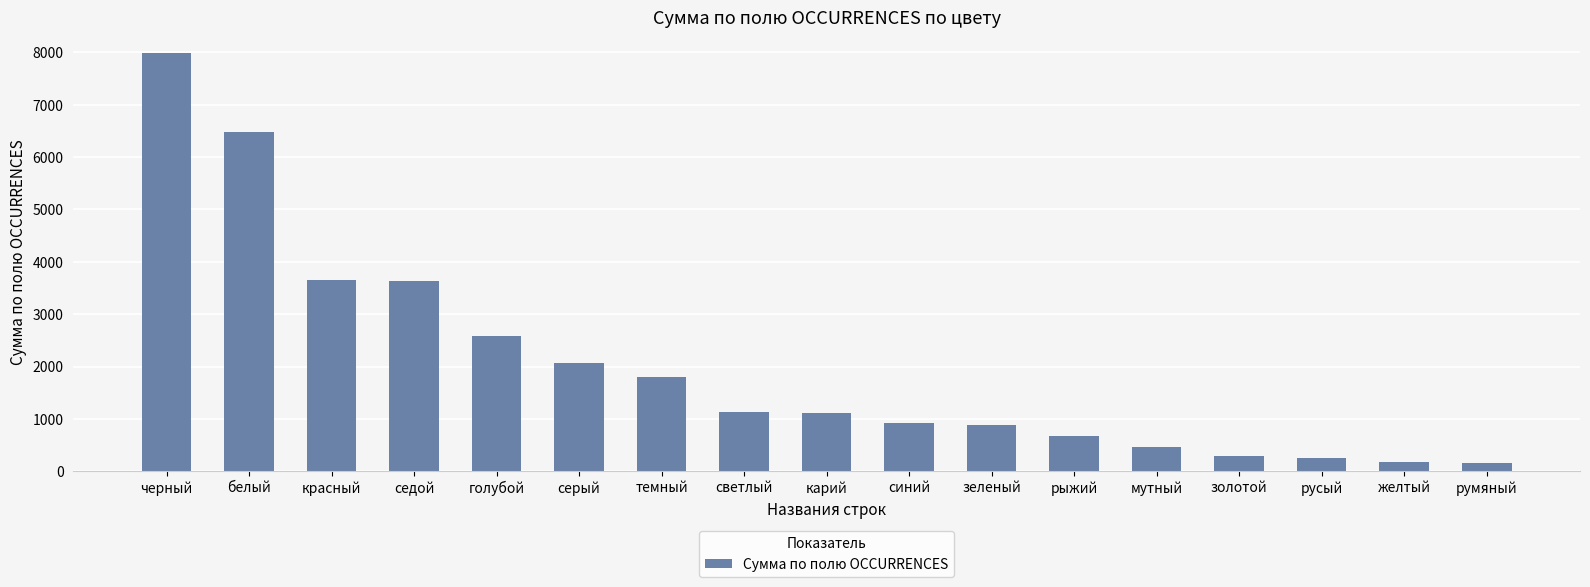

Is it true that the value at серый is 2066?

True